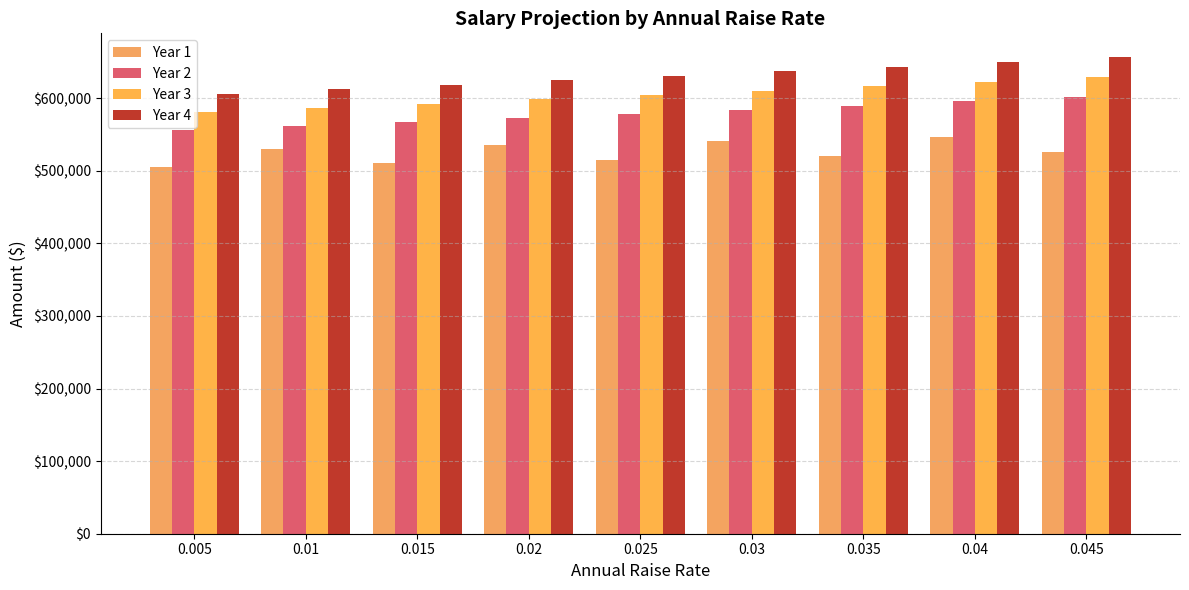

What is the minimum value for Year 3?

580778.8